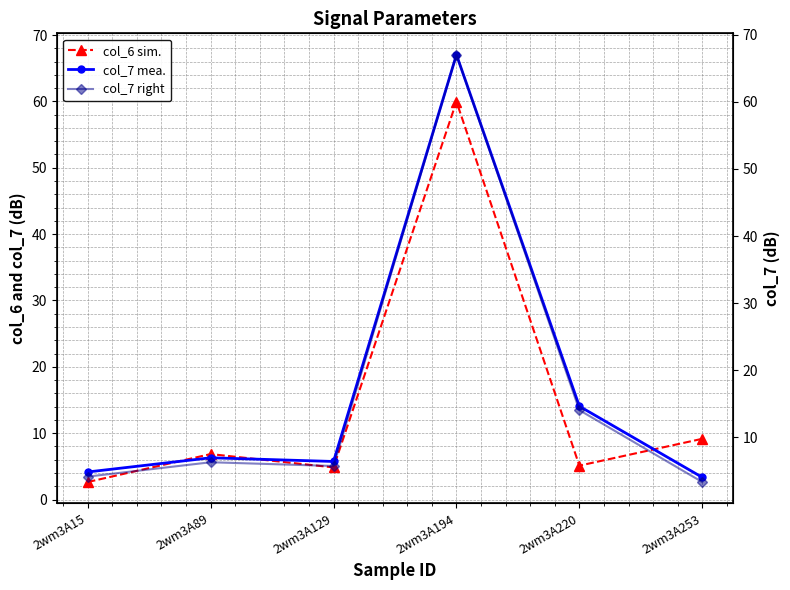

How many lines are shown in the chart?

3